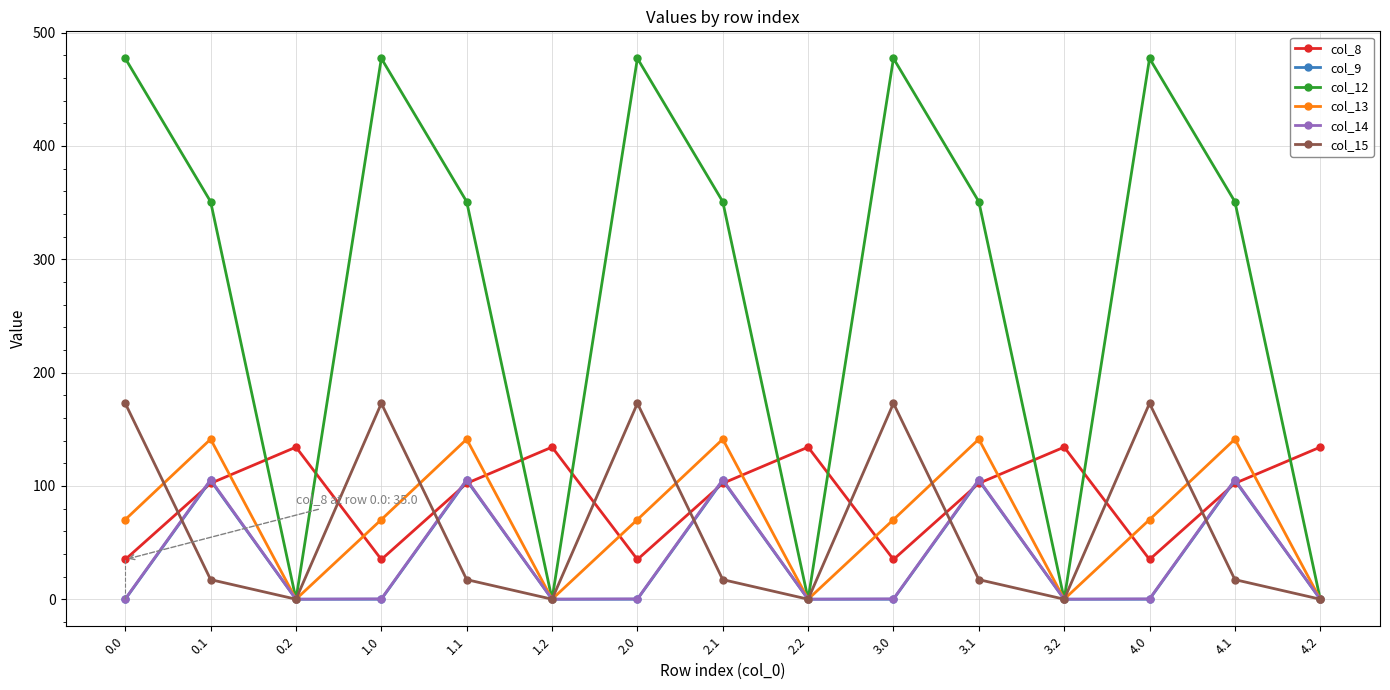

True or false: col_15 has a value of 17.3 at 2.1.

True